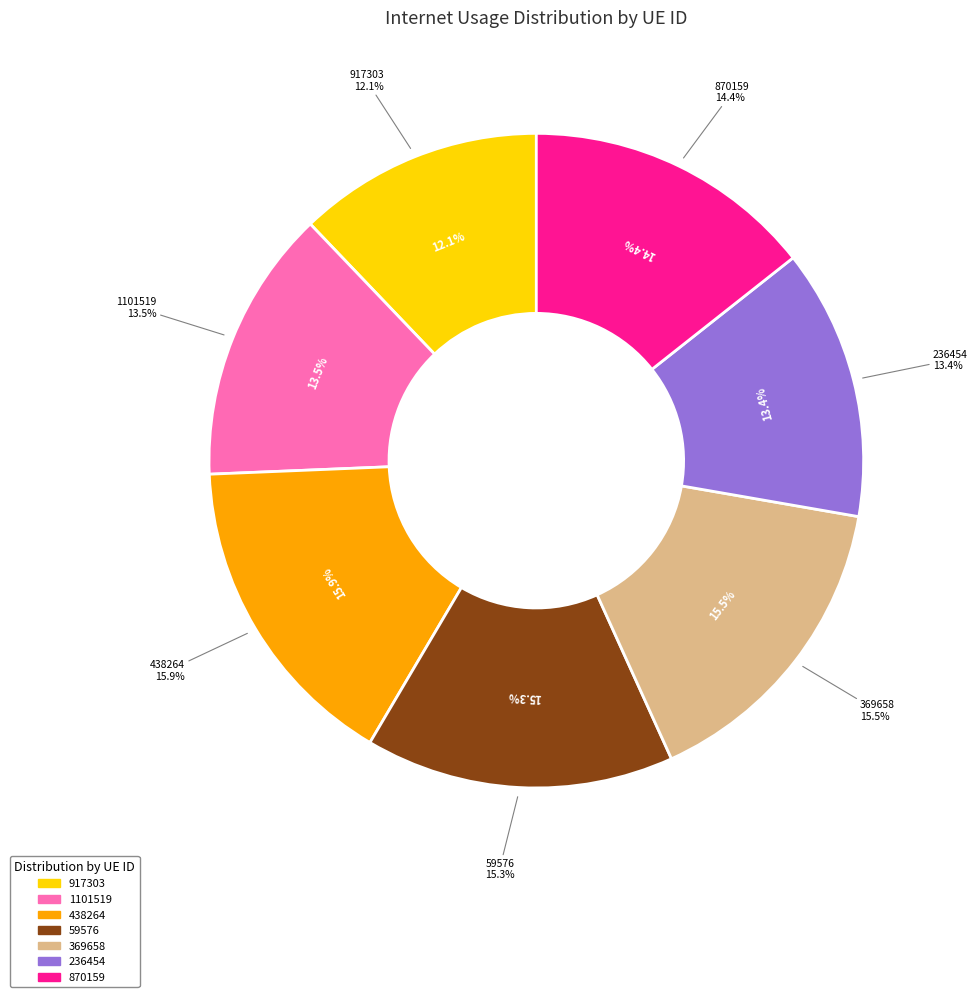

Is 917303 the majority of the pie?

No